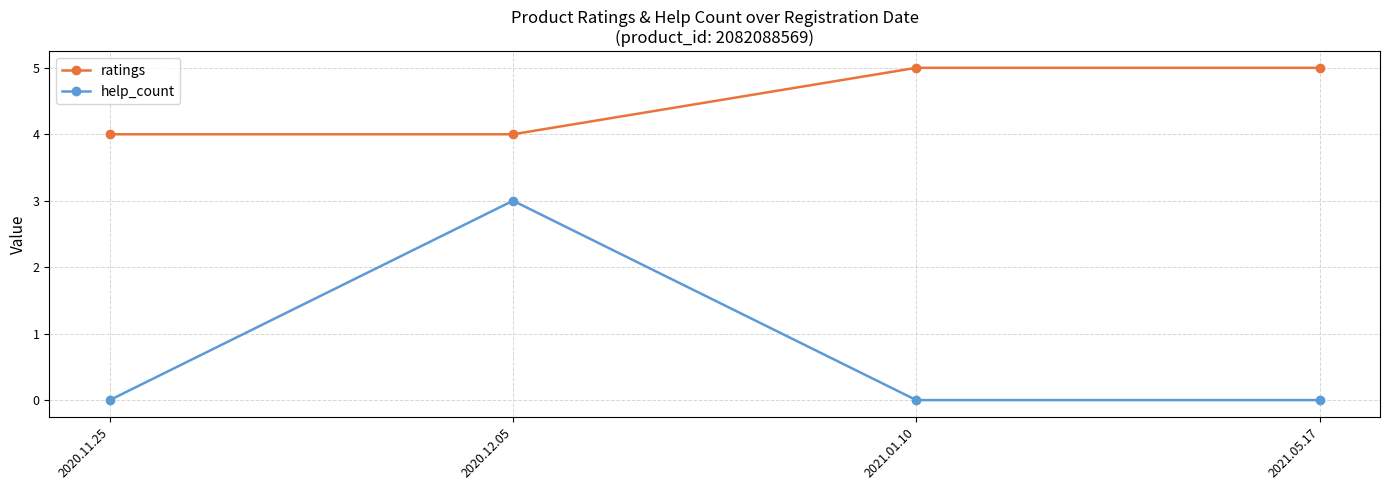

True or false: ratings and help_count cross at least once.

False